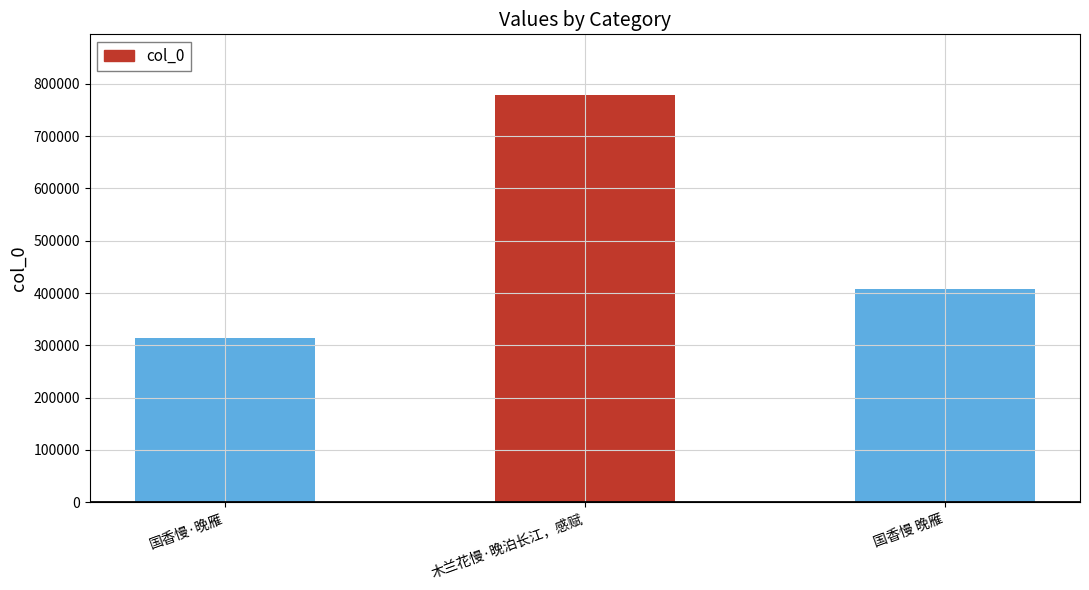

Reading right to left, what are all the values shown in this chart?

408082	777901	313955